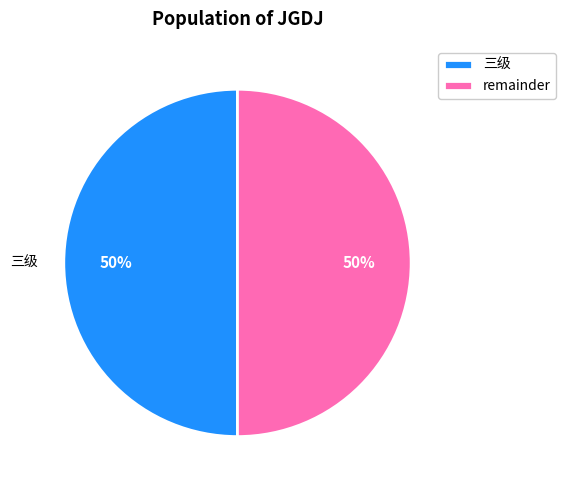

To the nearest percent, what percentage of the pie is remainder?

50%